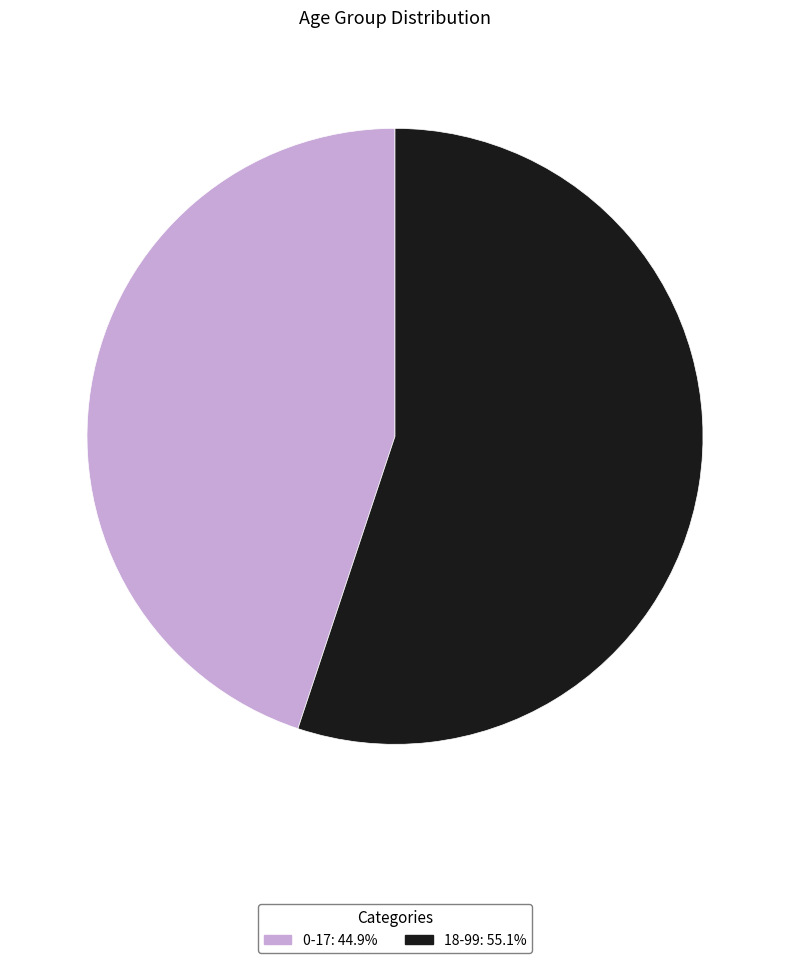

The 18-99 slice represents 55% of the pie. True or false?

True